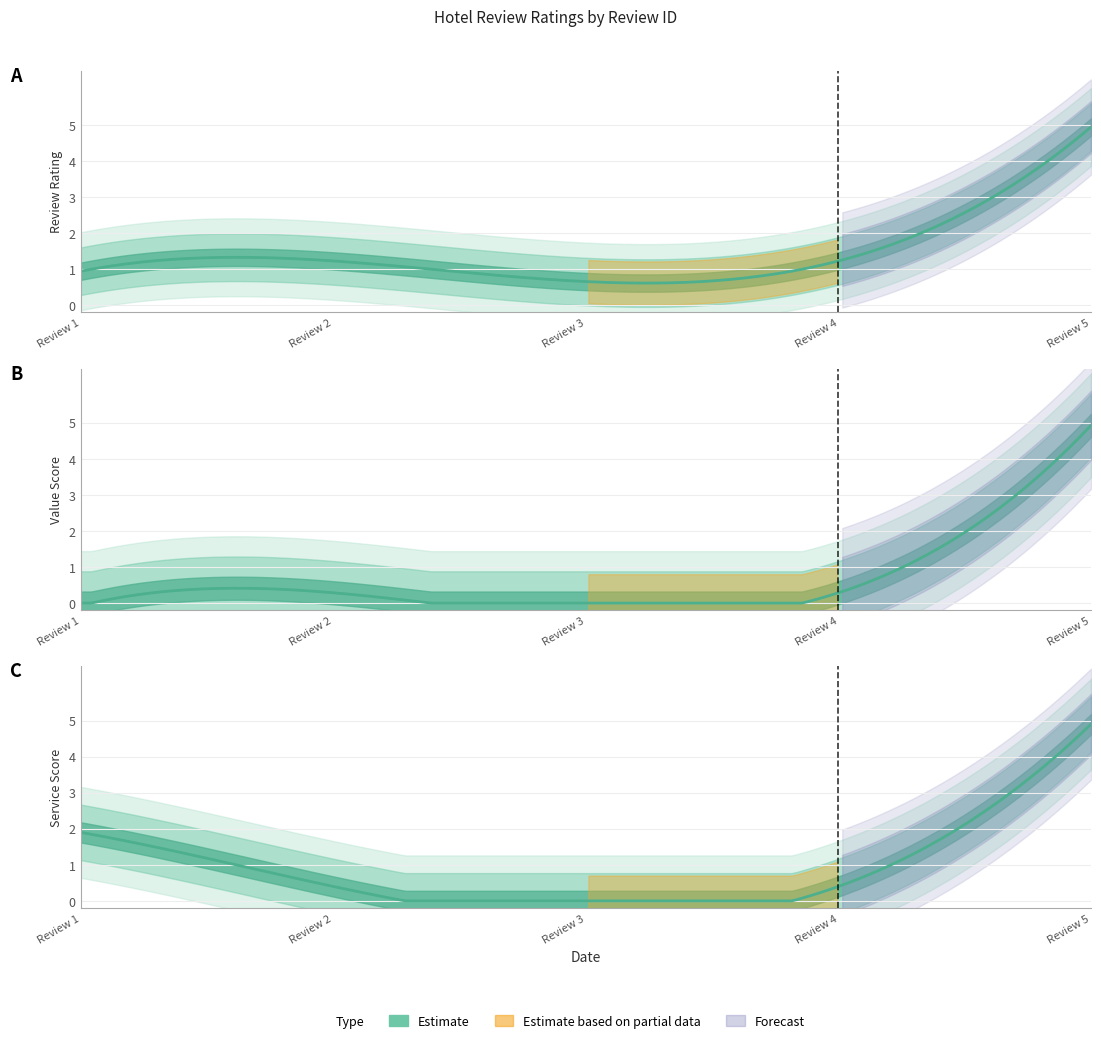

True or false: service_score has more than 2 interior local peaks.

False